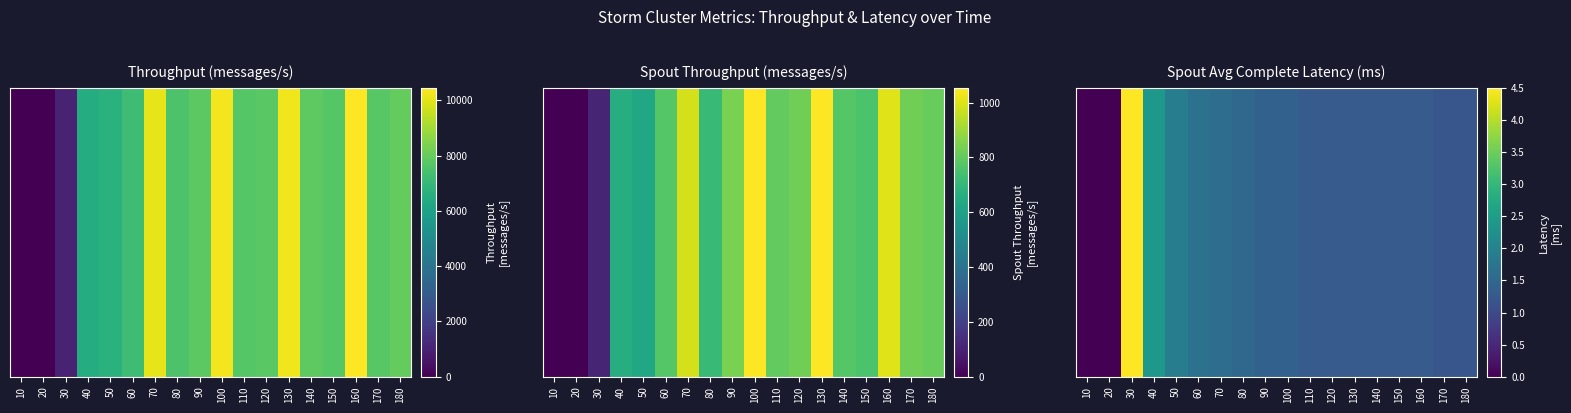

What is the difference between the values at 100 and 110?

0.1